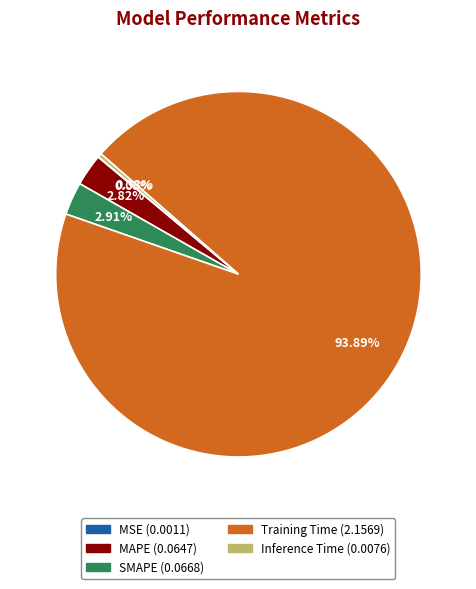

Which category has the biggest portion of the pie?

Training Time